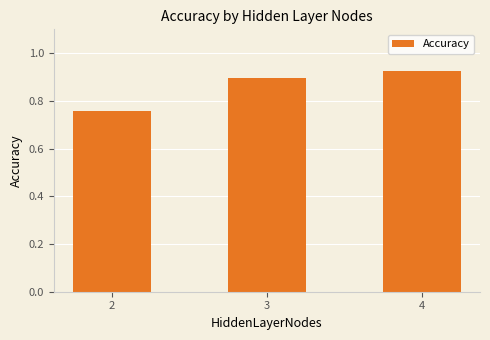

Where is the data nearest to the value 0?

2